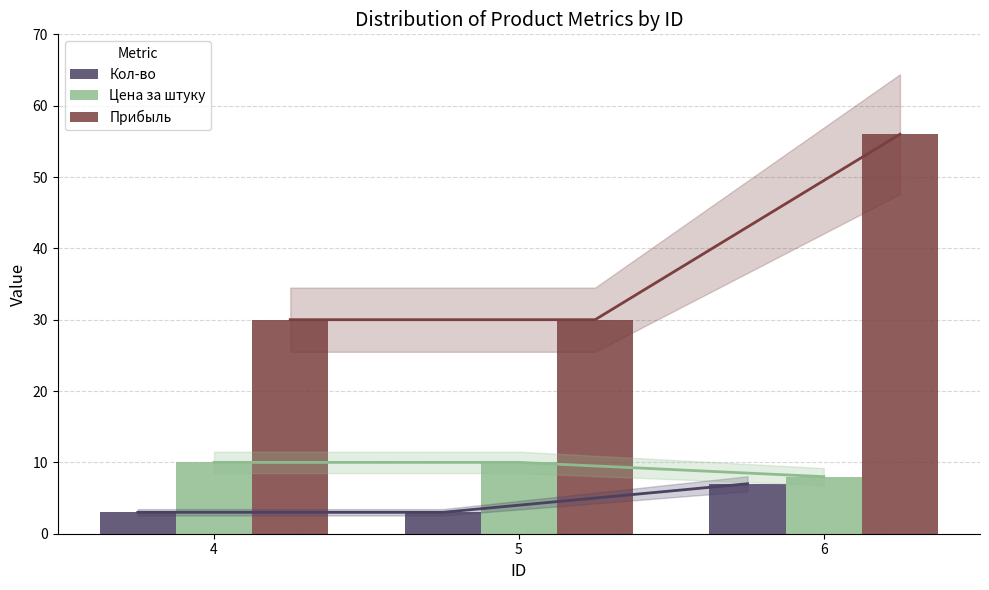

Which series has the largest range (max minus min)?

Прибыль